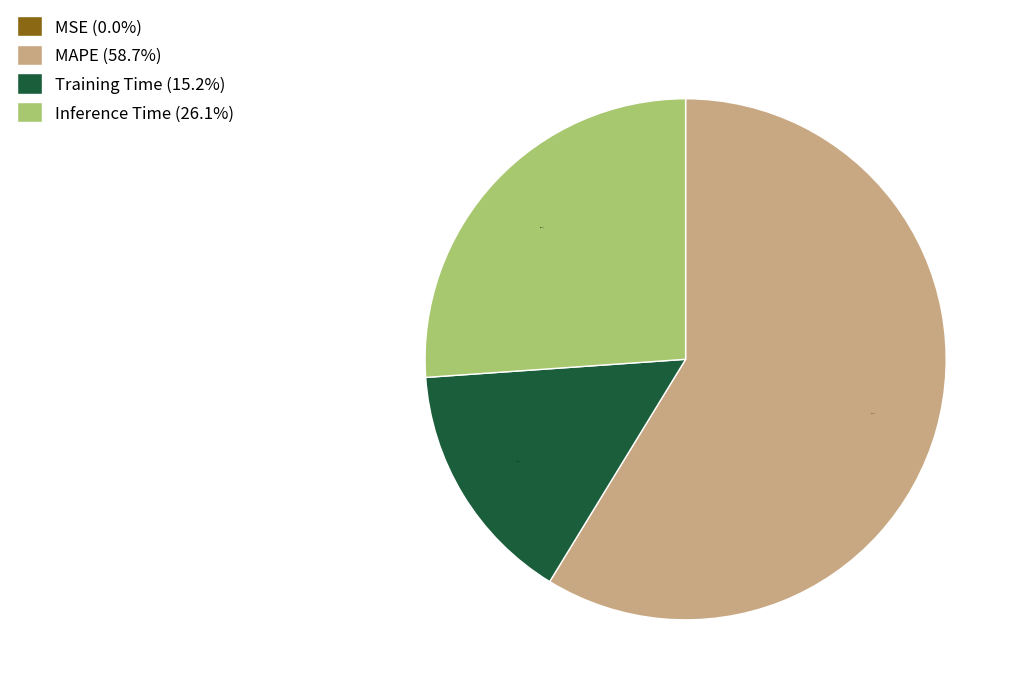

How much of the chart is everything except Inference Time (26.1%)?

73.9%